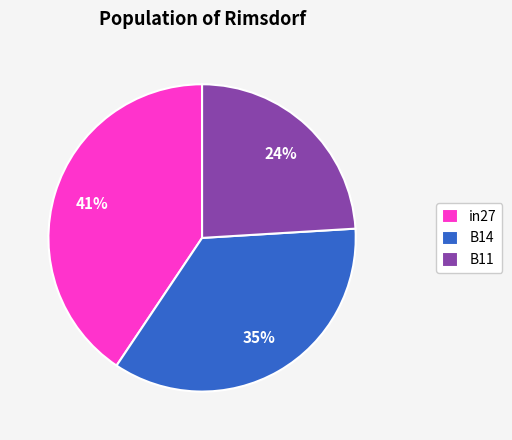

Is it true that in27 is 41% of the pie?

True